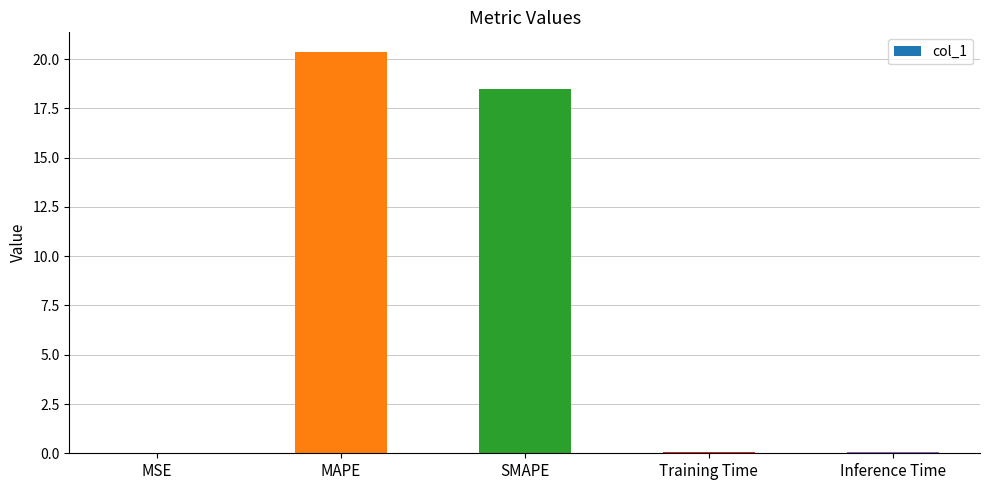

The chart shows a value of 35.5 at MAPE. True or false?

False